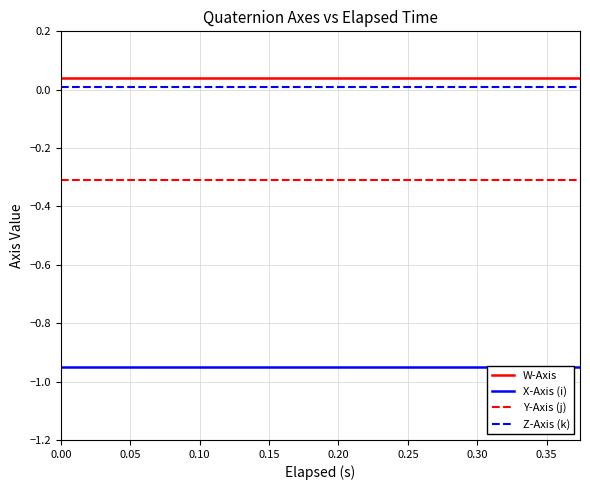

What is the minimum value for Y-Axis (j)?

-0.3